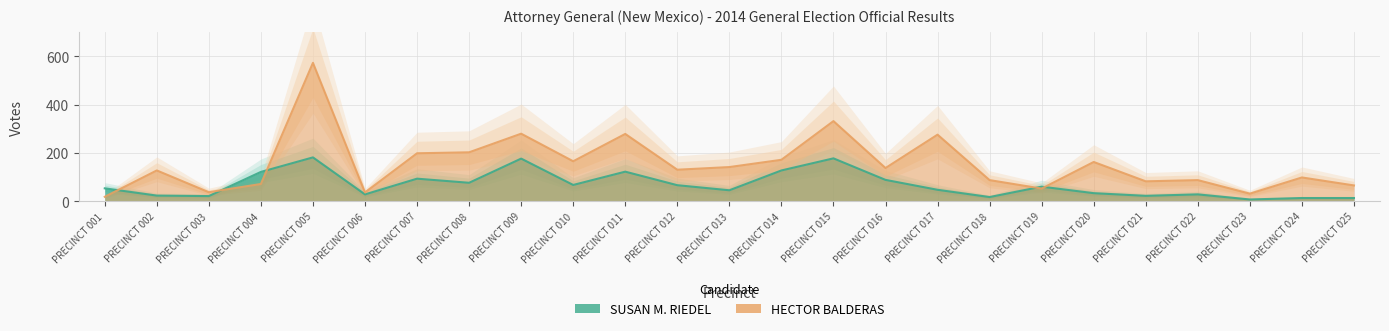

What is the difference between the second highest and second lowest values in the SUSAN M. RIEDEL series?

164